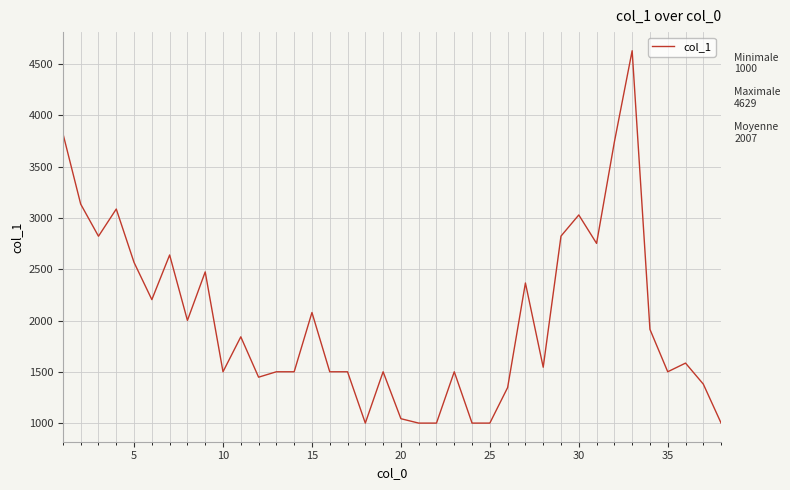

What is the minimum value shown in the chart?

1000.5